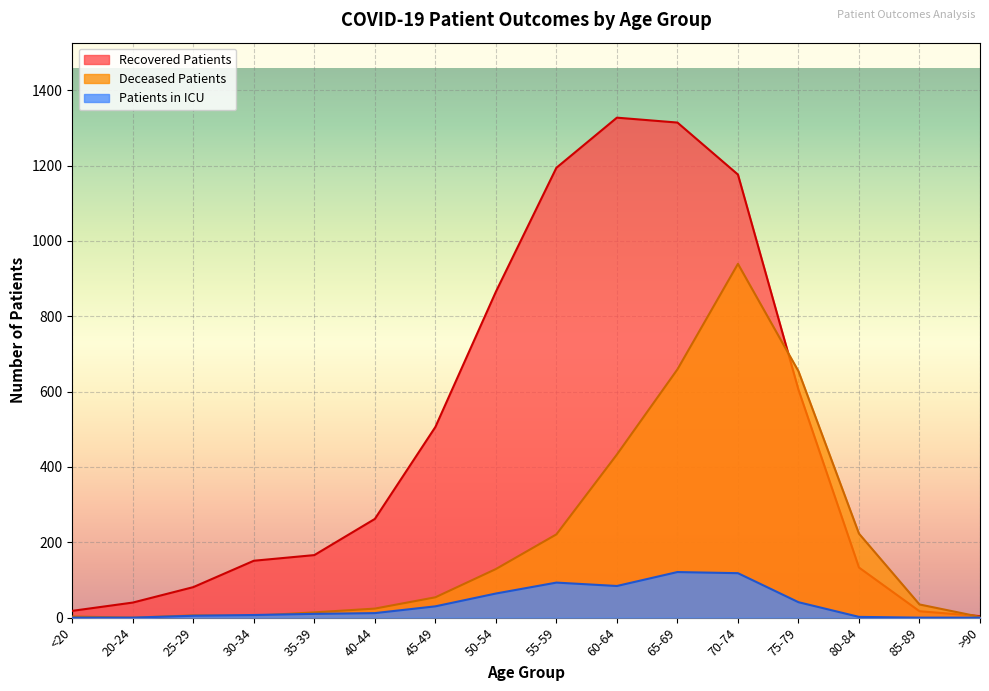

Is it true that recovered_patients equals 7 at >90?

False